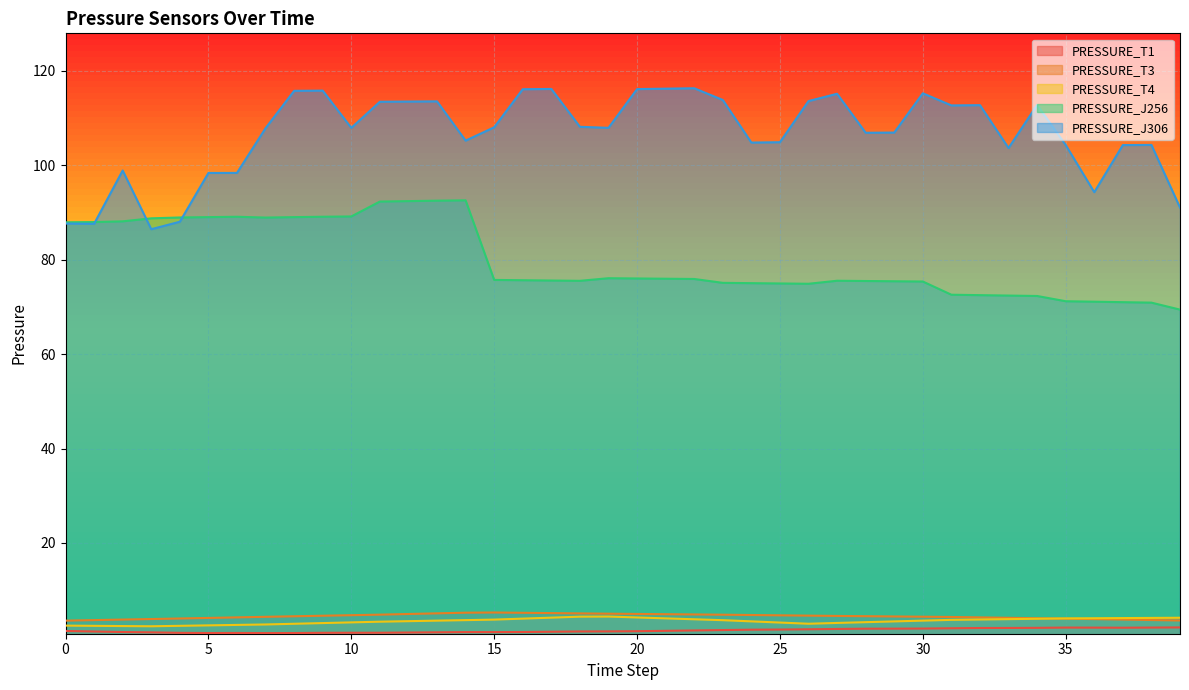

The PRESSURE_T3 series shows 4.5 at 27. True or false?

True